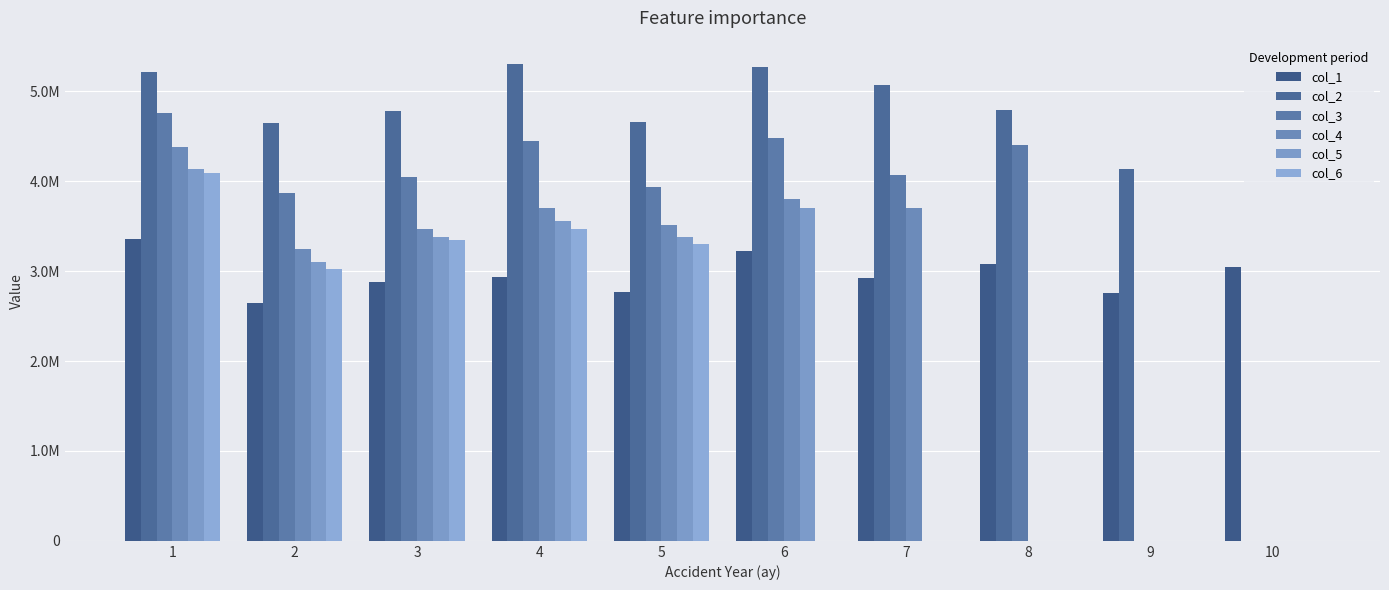

Are the bars grouped side by side (vs. stacked)?

Yes